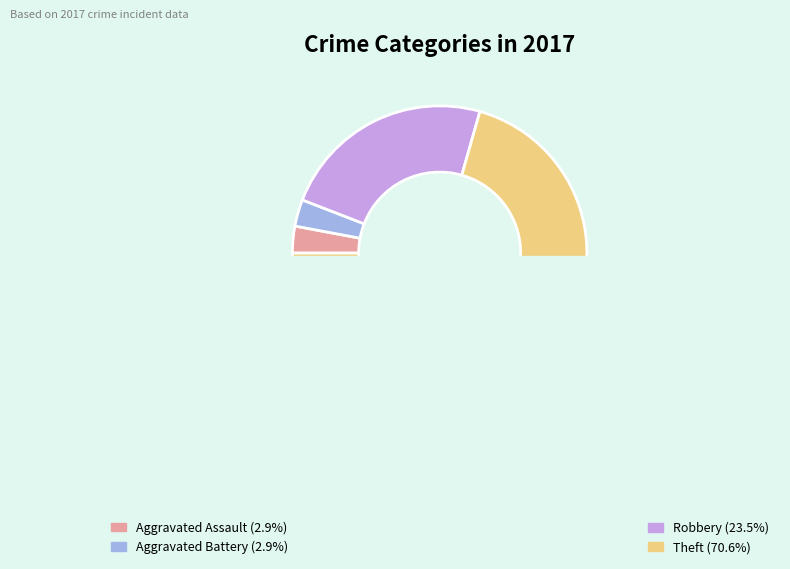

To the nearest percent, what portion does Aggravated Assault represent?

3%